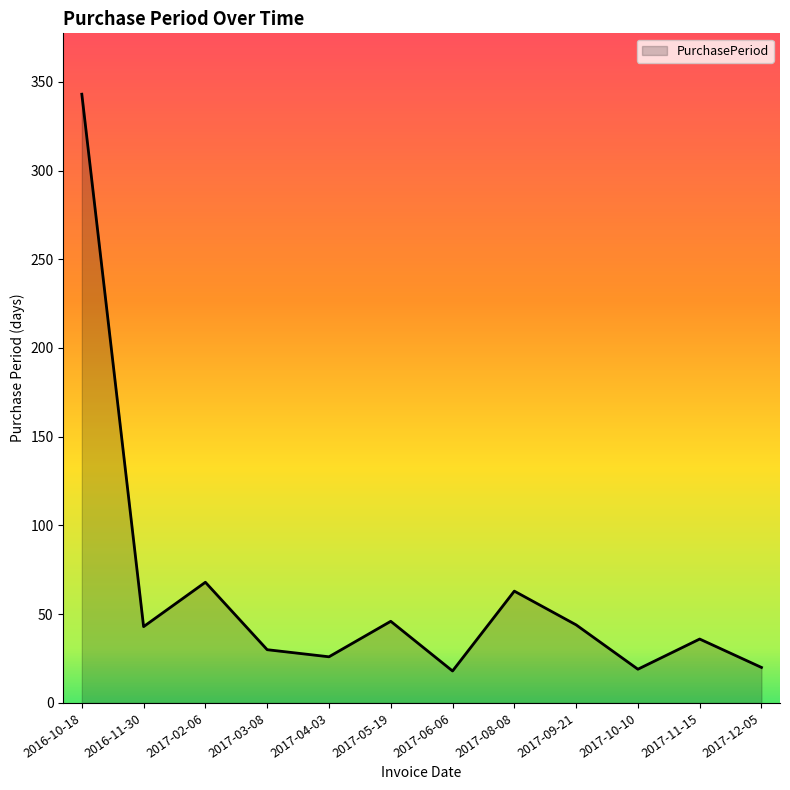

True or false: the data has more than 0 interior local peaks.

True